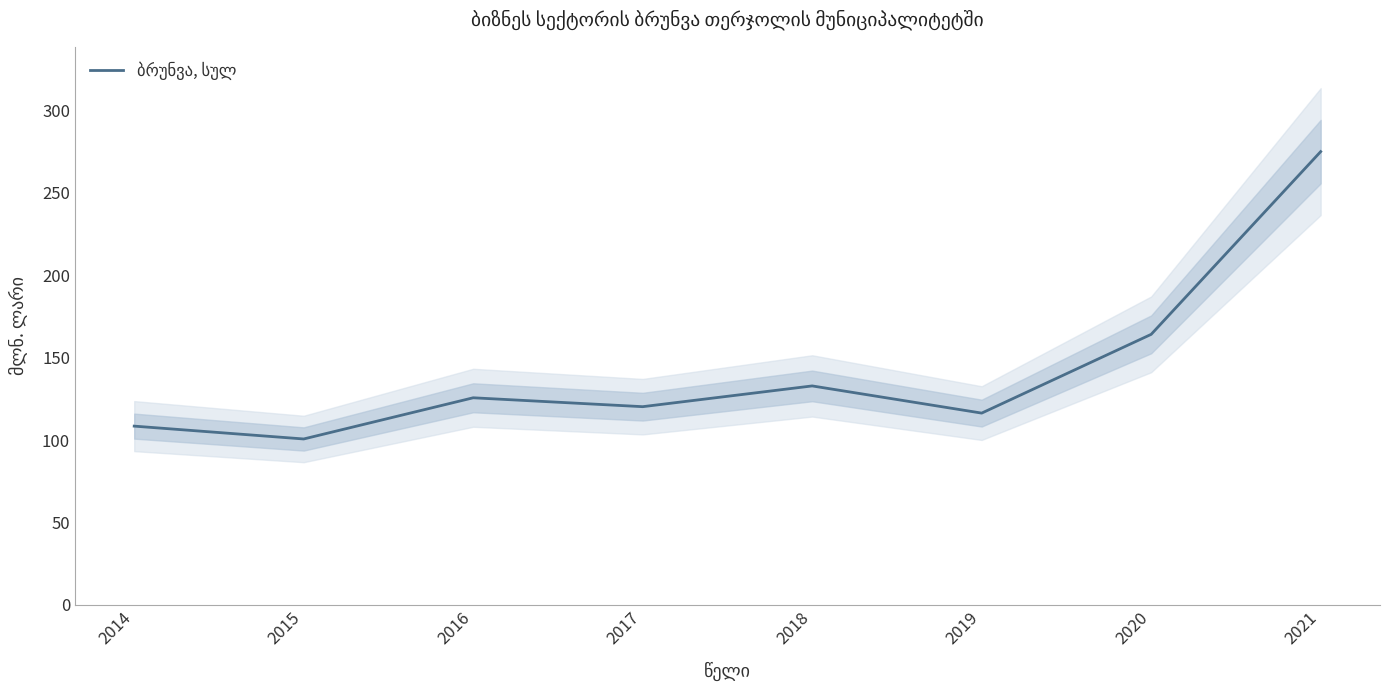

How many values exceed 125?

4